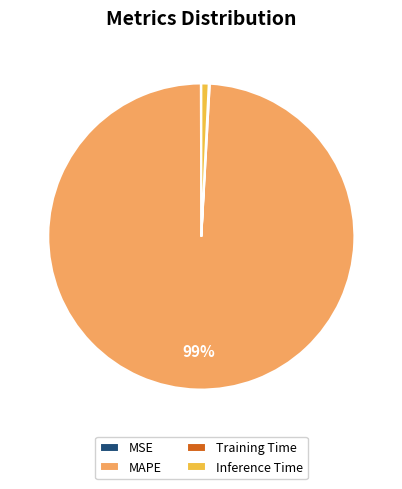

To the nearest percent, what is the average slice percentage?

25%